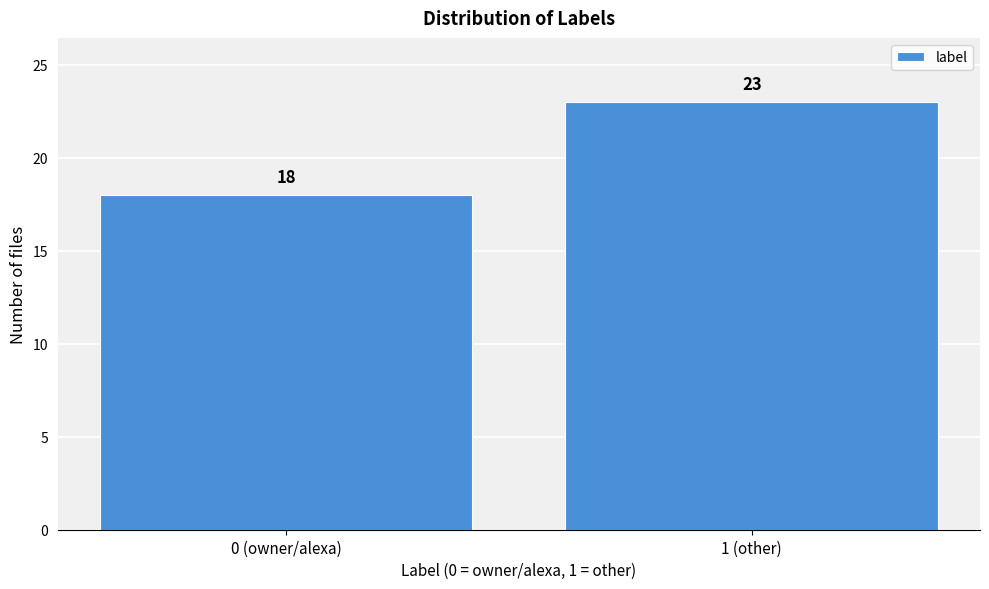

Reading left to right, transcribe all the data shown in this chart.

0 (owner/alexa)=18	1 (other)=23